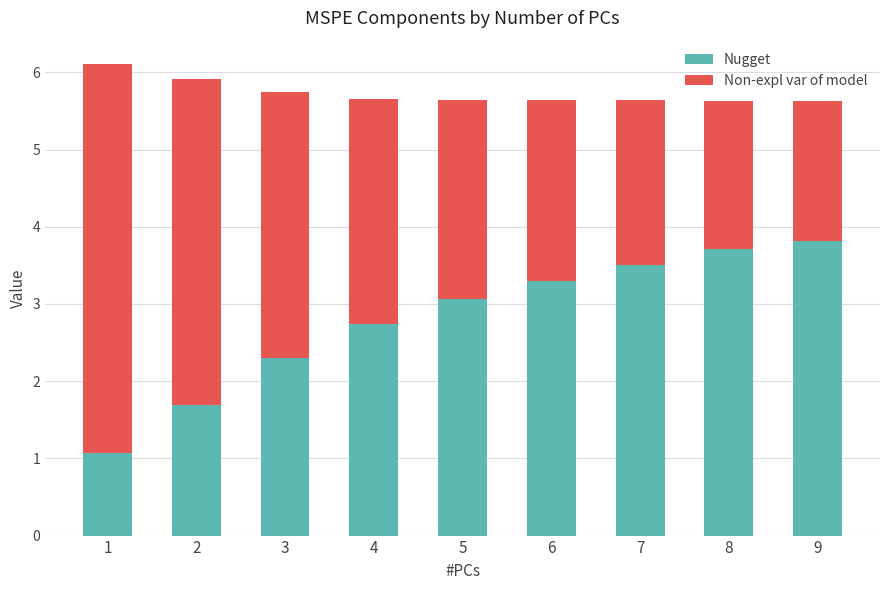

What is the minimum value for Nugget?

1.1